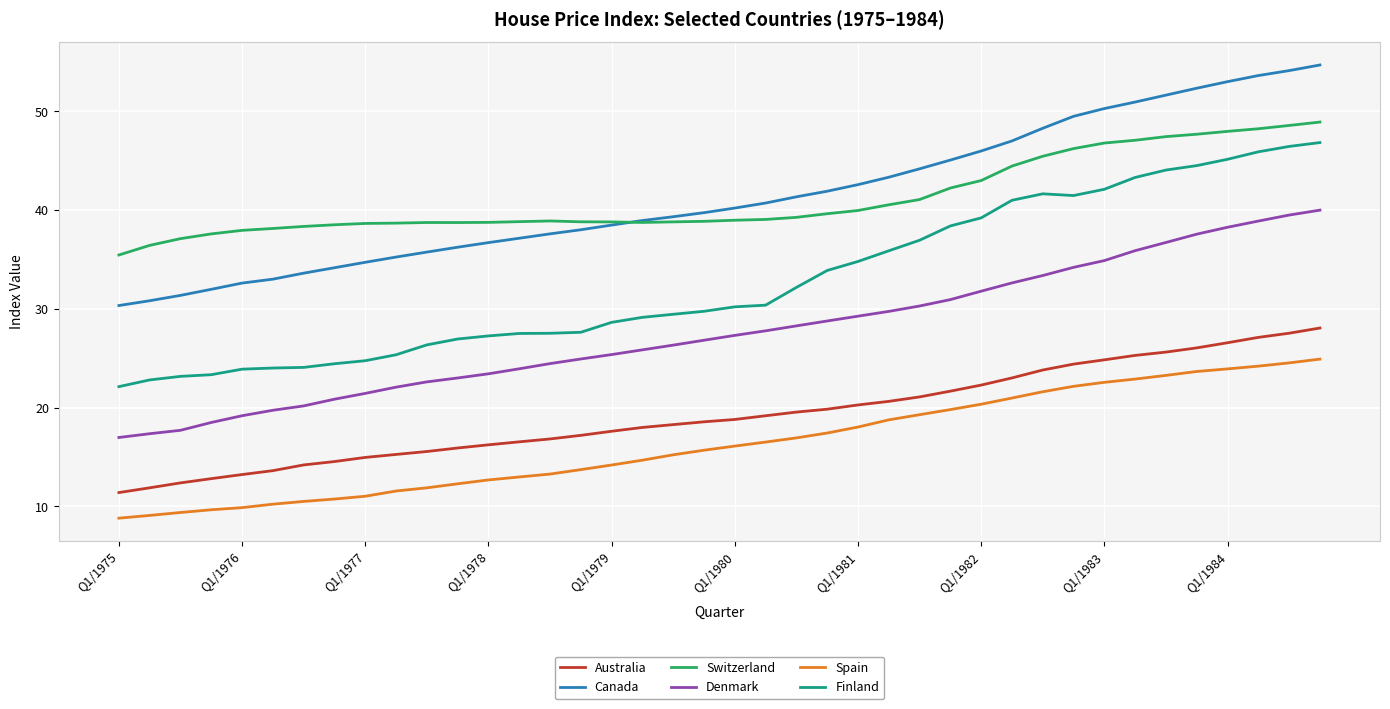

True or false: Canada and Spain intersect in this chart.

False